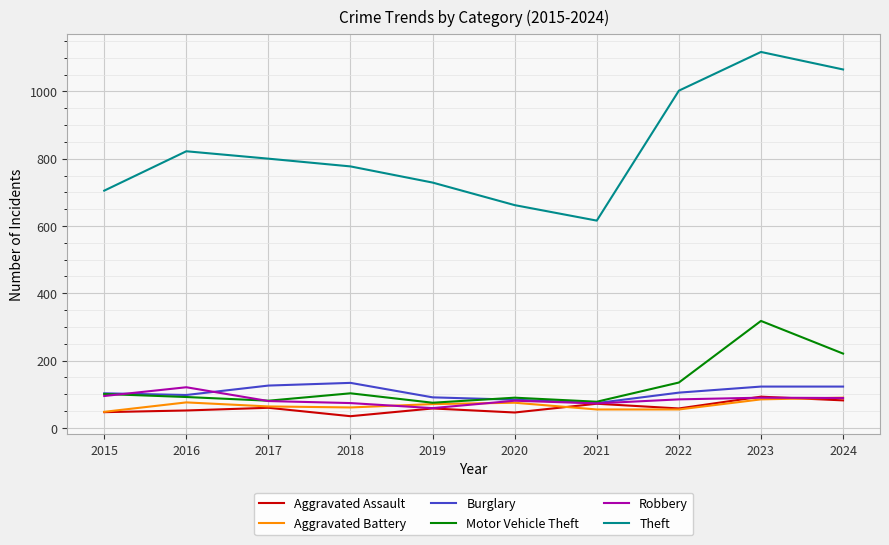

True or false: Robbery has a value of 209 at 2016.

False